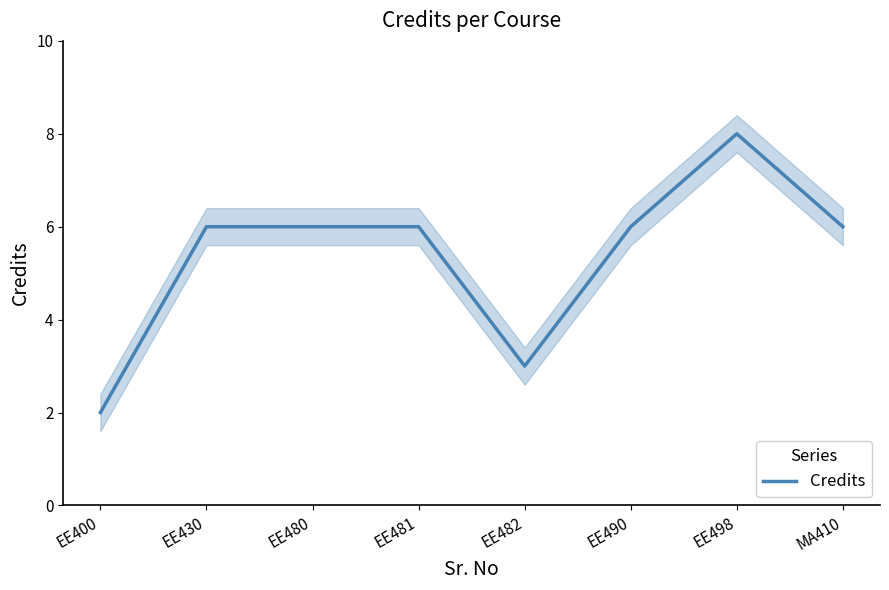

Between EE498 and EE480, which is larger?

EE498